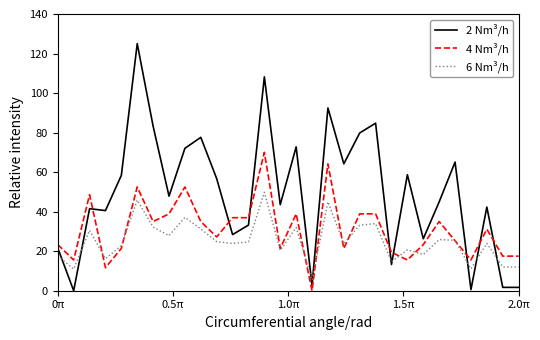

What is the maximum value for 2 Nm³/h?

125.0